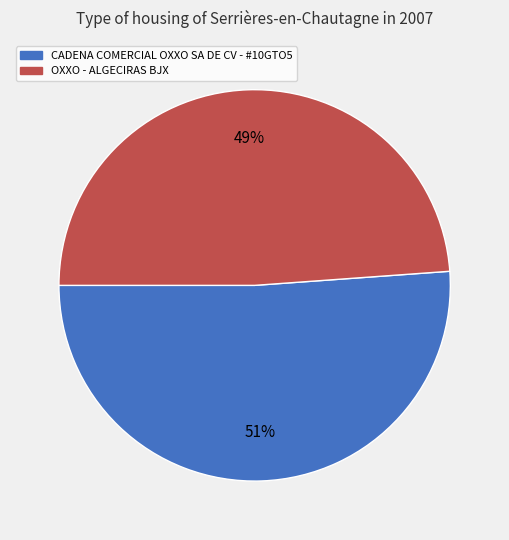

Is it true that OXXO - ALGECIRAS BJX is 49% of the pie?

True